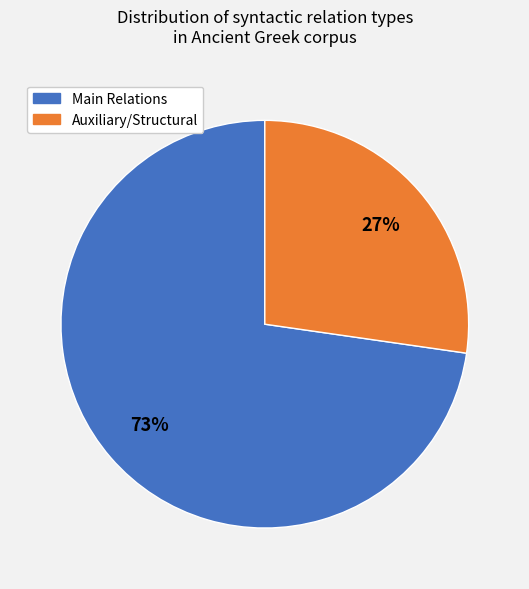

To the nearest percent, what is the average slice percentage?

50%